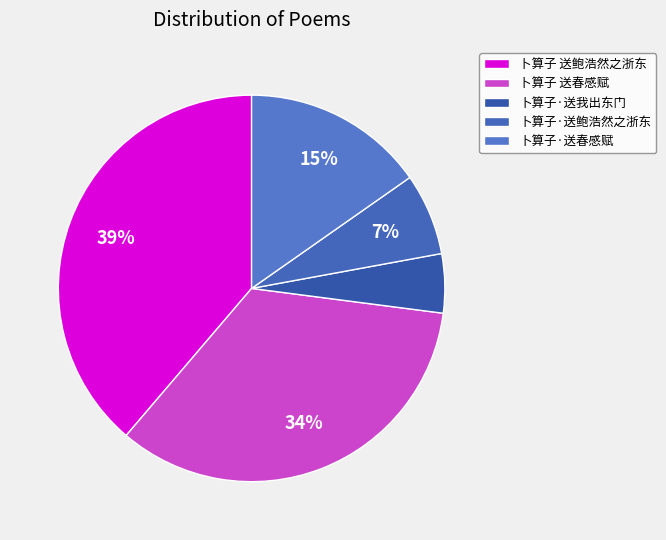

Is there a majority slice in this chart?

No